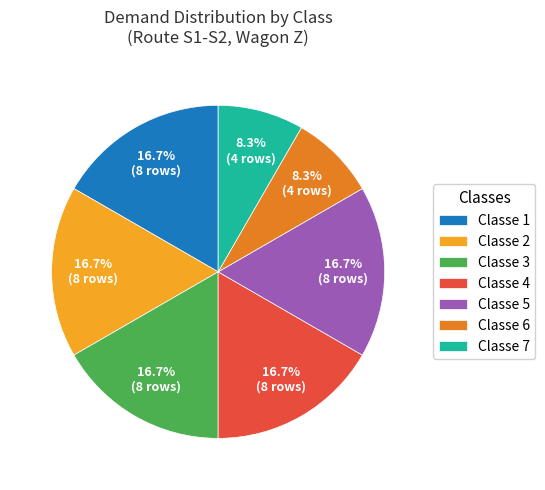

Is Classe 6 the majority of the pie?

No